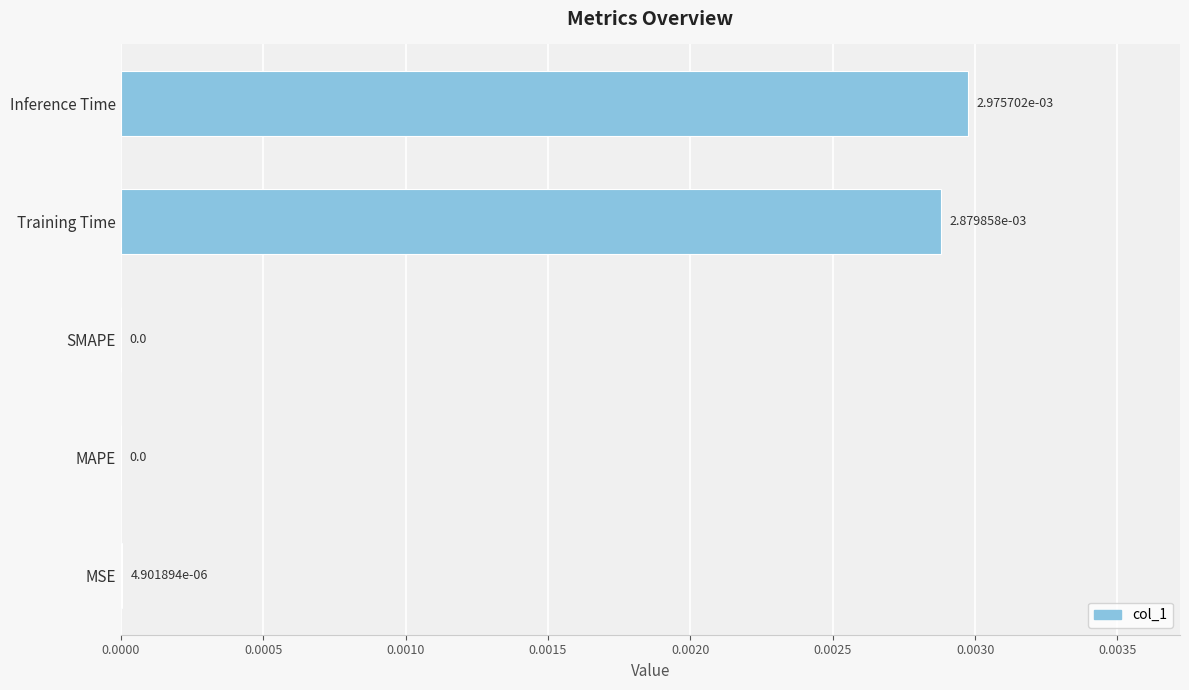

How many series are shown in this chart?

1